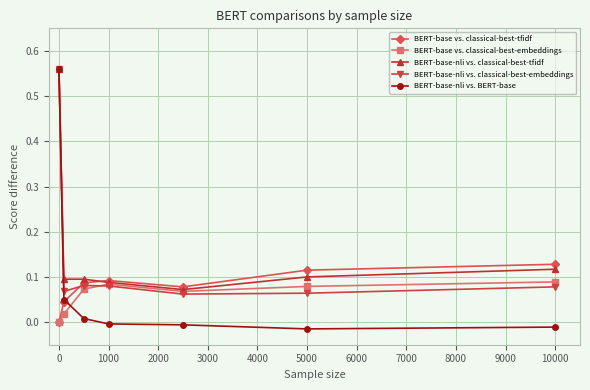

How many lines are shown in the chart?

5